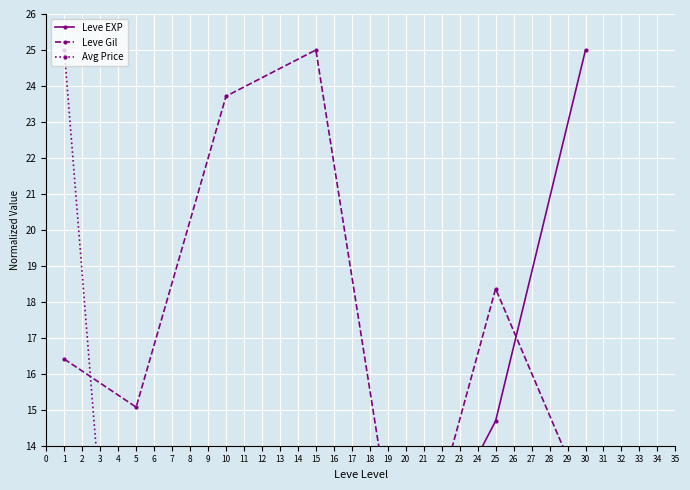

Rank the categories by Leve EXP value from highest to lowest.

6, 5, 4, 3, 2, 1, 0